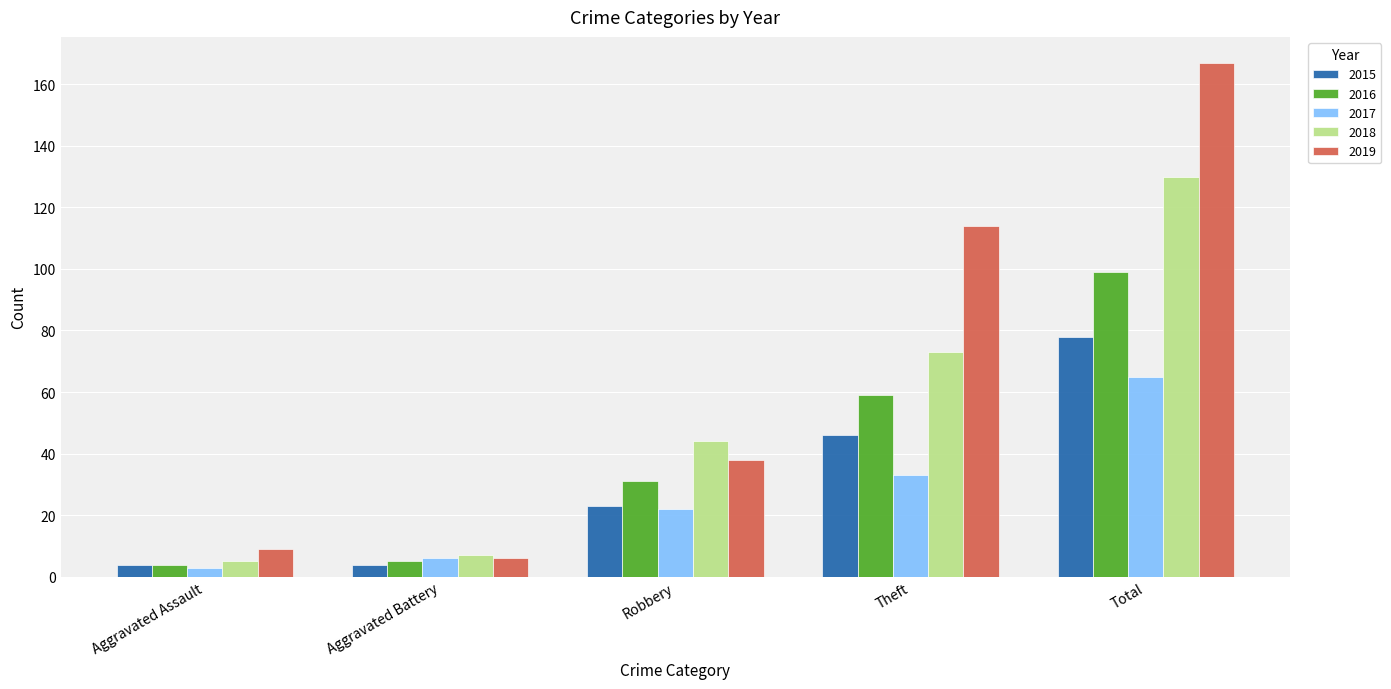

What is the label of the 5th bar from the right?

Aggravated Assault